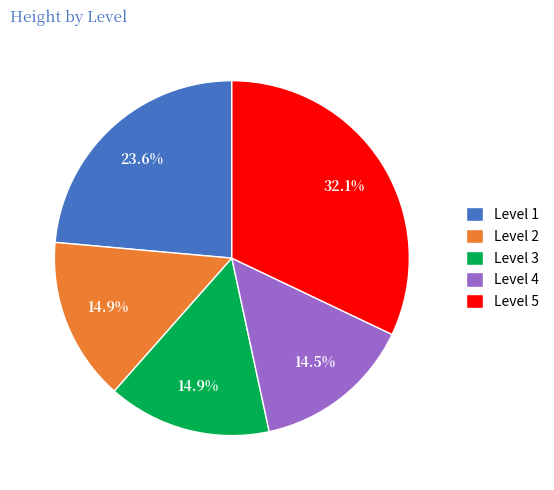

Does any single category account for the majority?

No